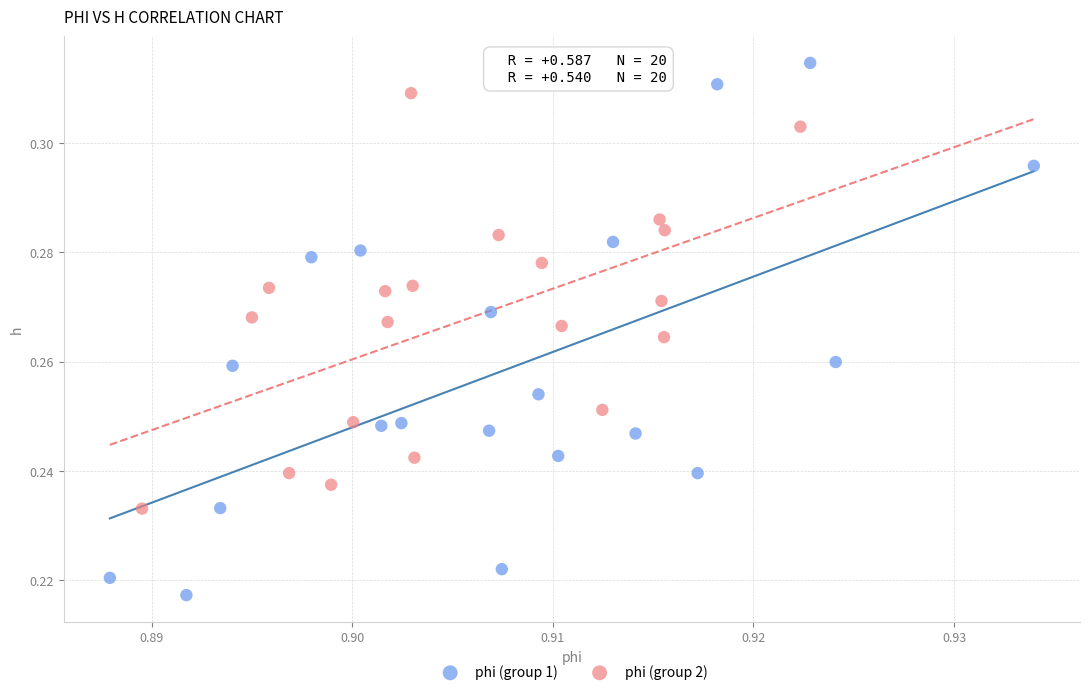

Which series contains the lowest Y value?

phi (group 1)